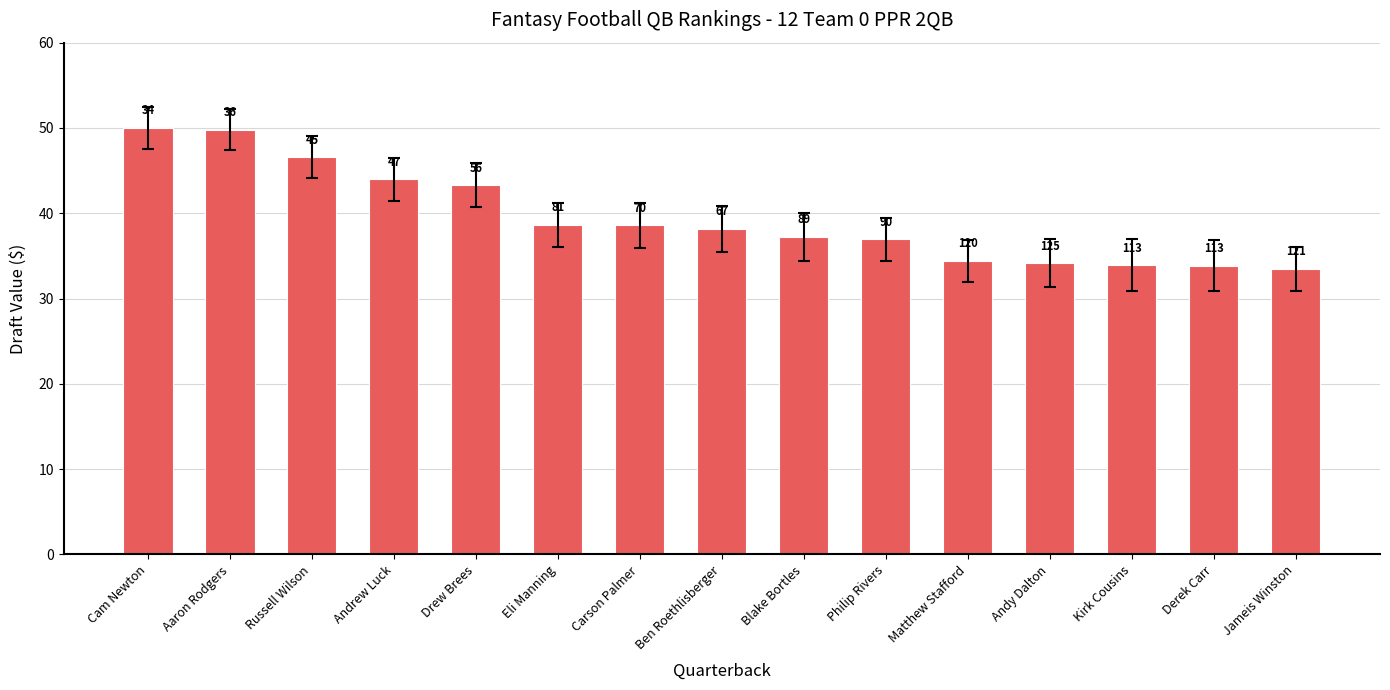

What is the minimum value shown in the chart?

33.5